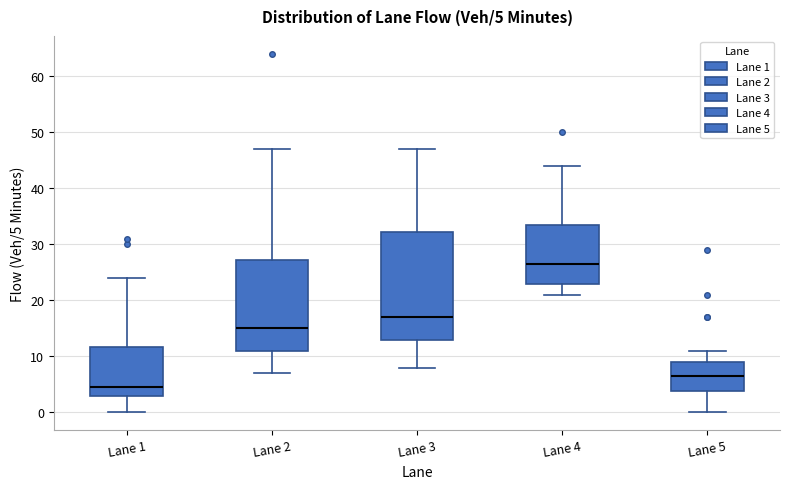

Which box is the tallest, from its lower edge to its upper edge?

Lane 3